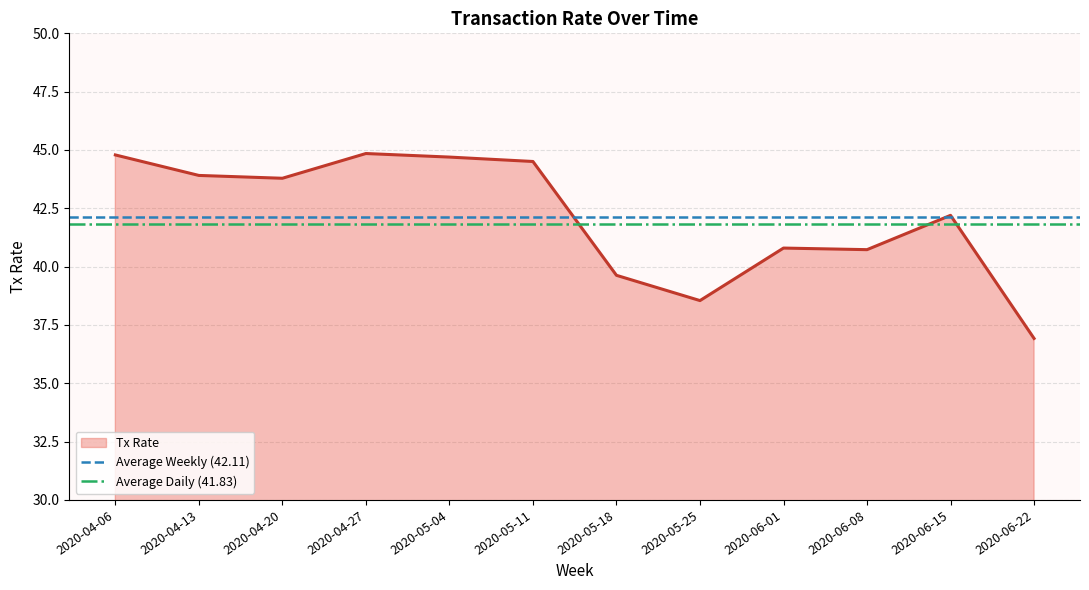

What is the value of the Average Weekly (42.11) point at the 1st from the left?

42.1